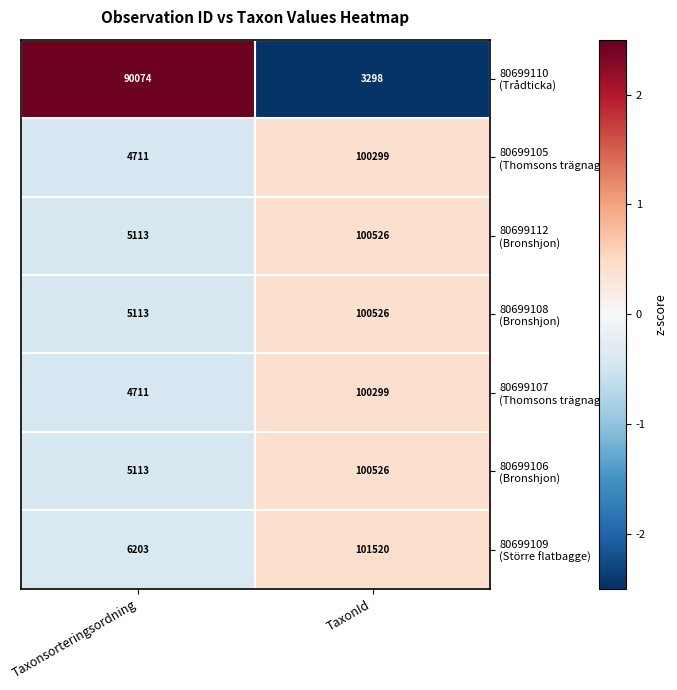

What is the spread (max minus min) of values at Taxonsorteringsordning?

85363